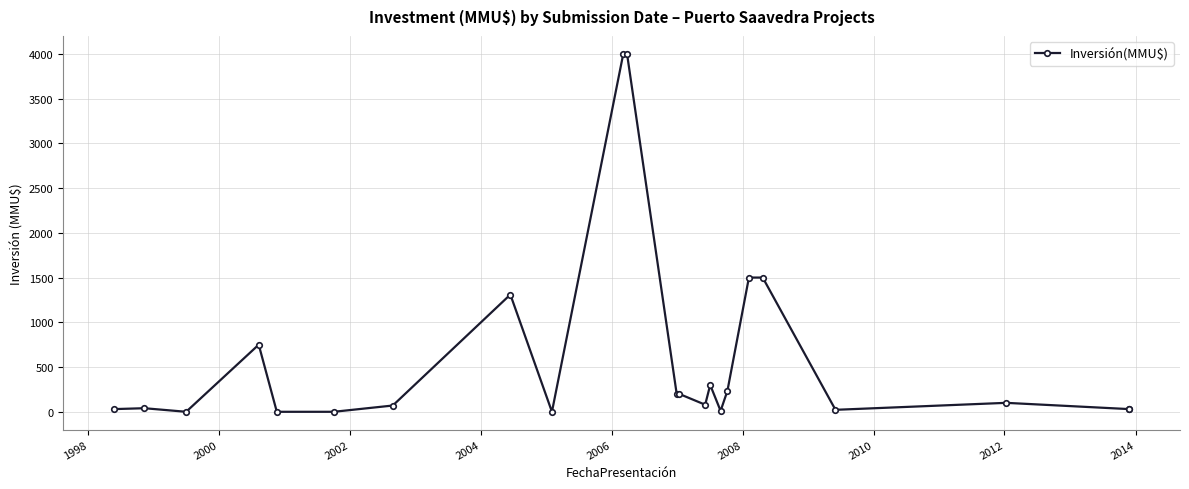

Between 2000 and 2014, which is larger?

2014